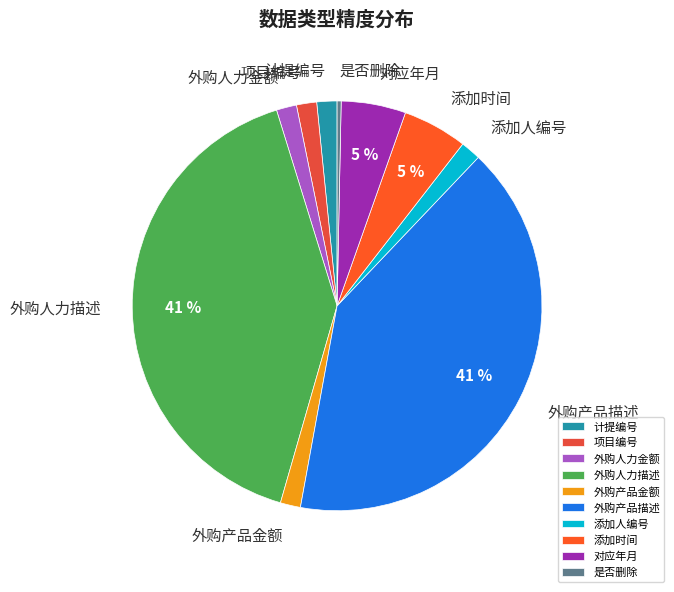

Do 项目编号 and 对应年月 together represent more than half of the pie?

No